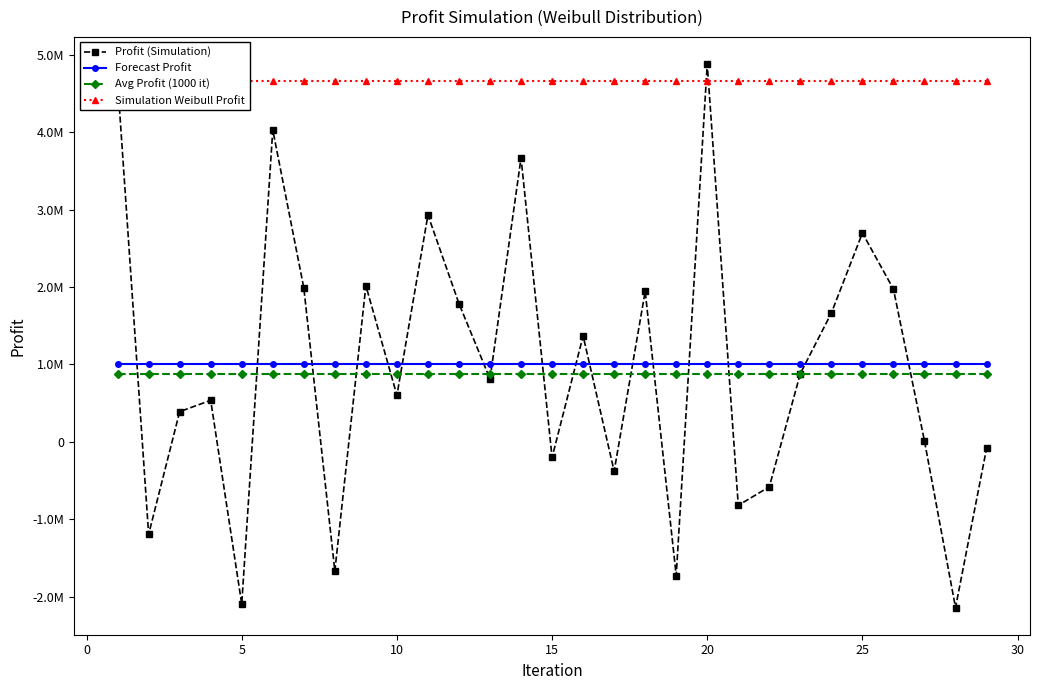

Count the number of data series in this chart.

4